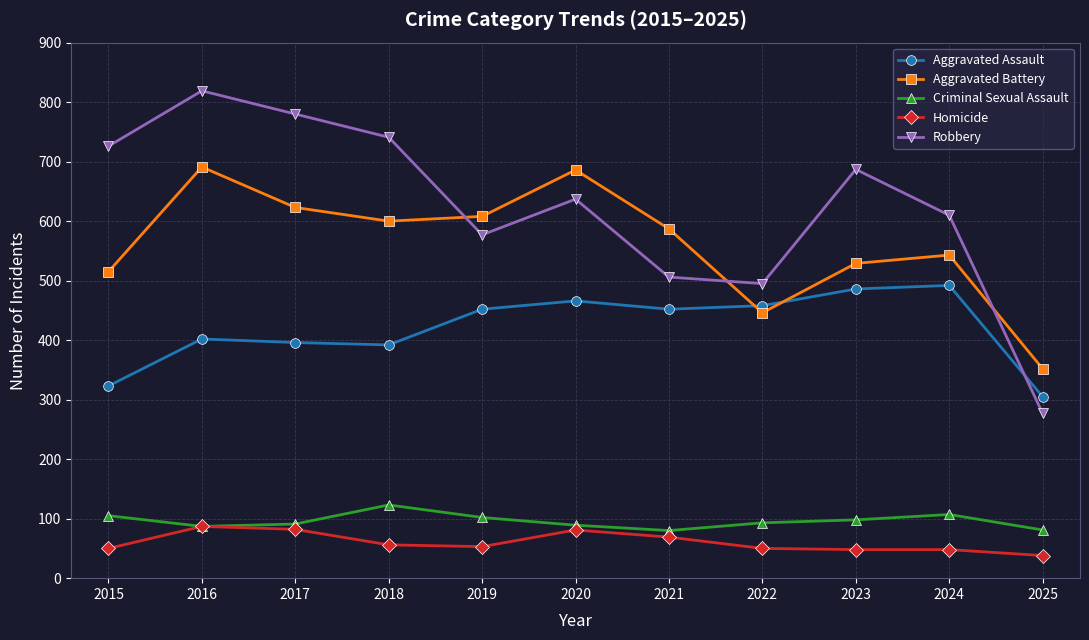

What are all the series names shown in the legend?

Aggravated Assault, Aggravated Battery, Criminal Sexual Assault, Homicide, Robbery